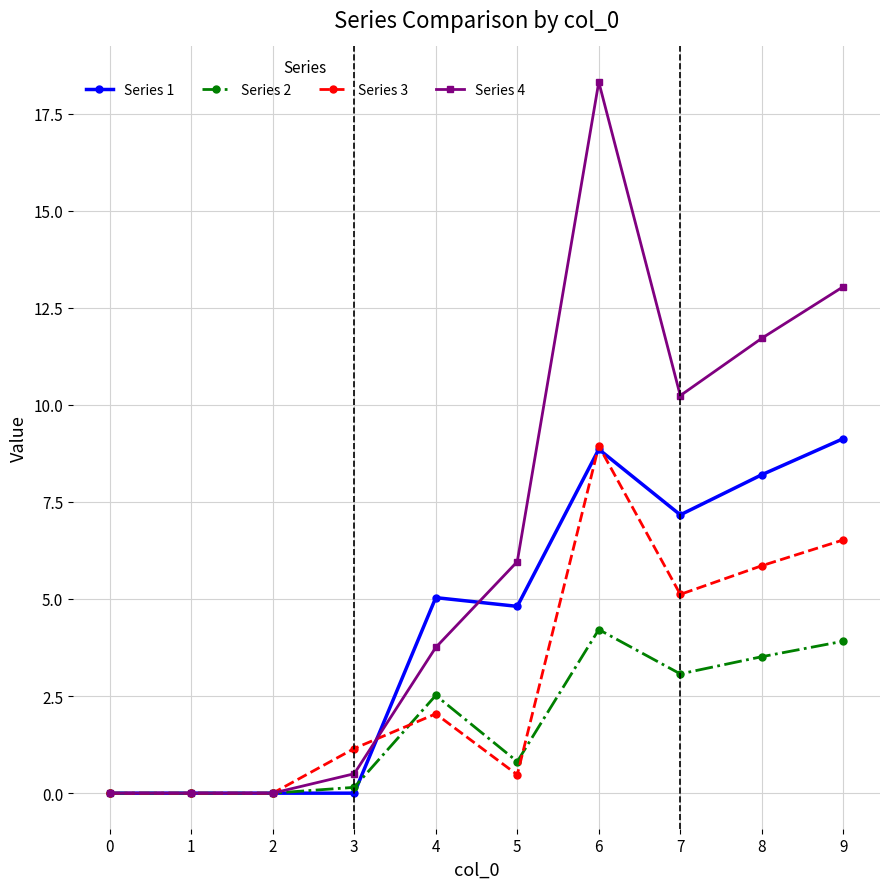

Which series changed the most between 2 and 7?

Series 4